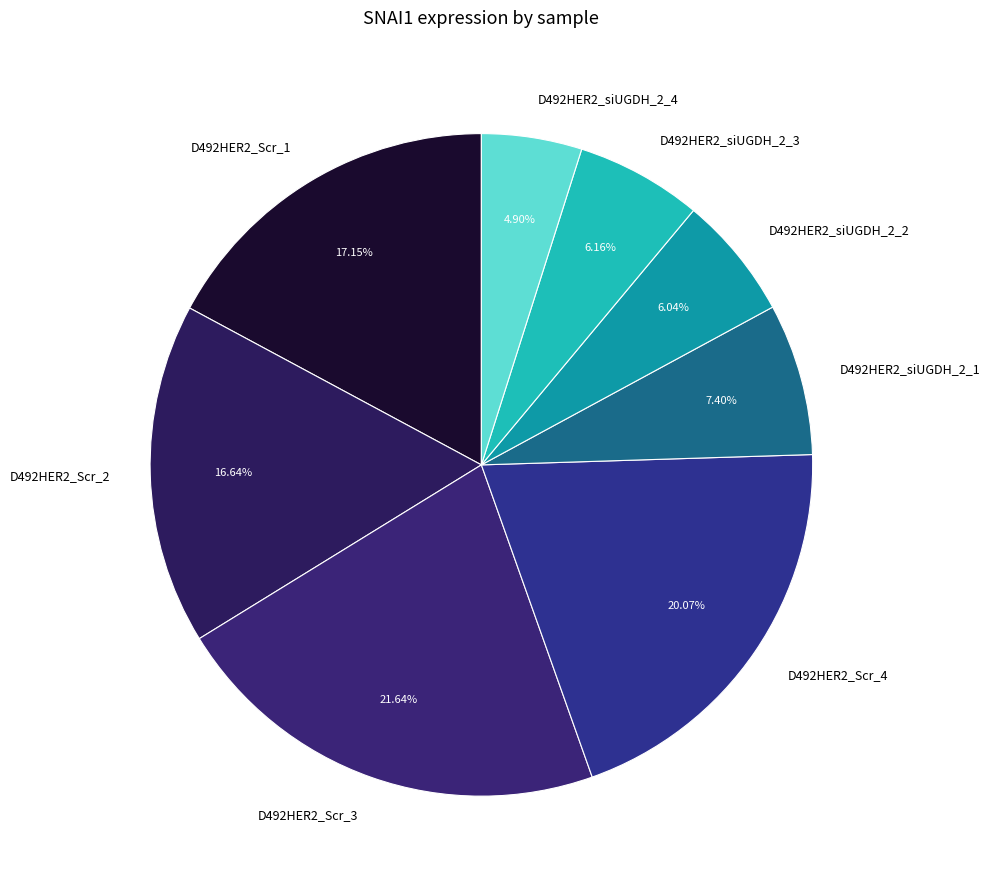

True or false: D492HER2_Scr_3 accounts for 22% of the total.

True